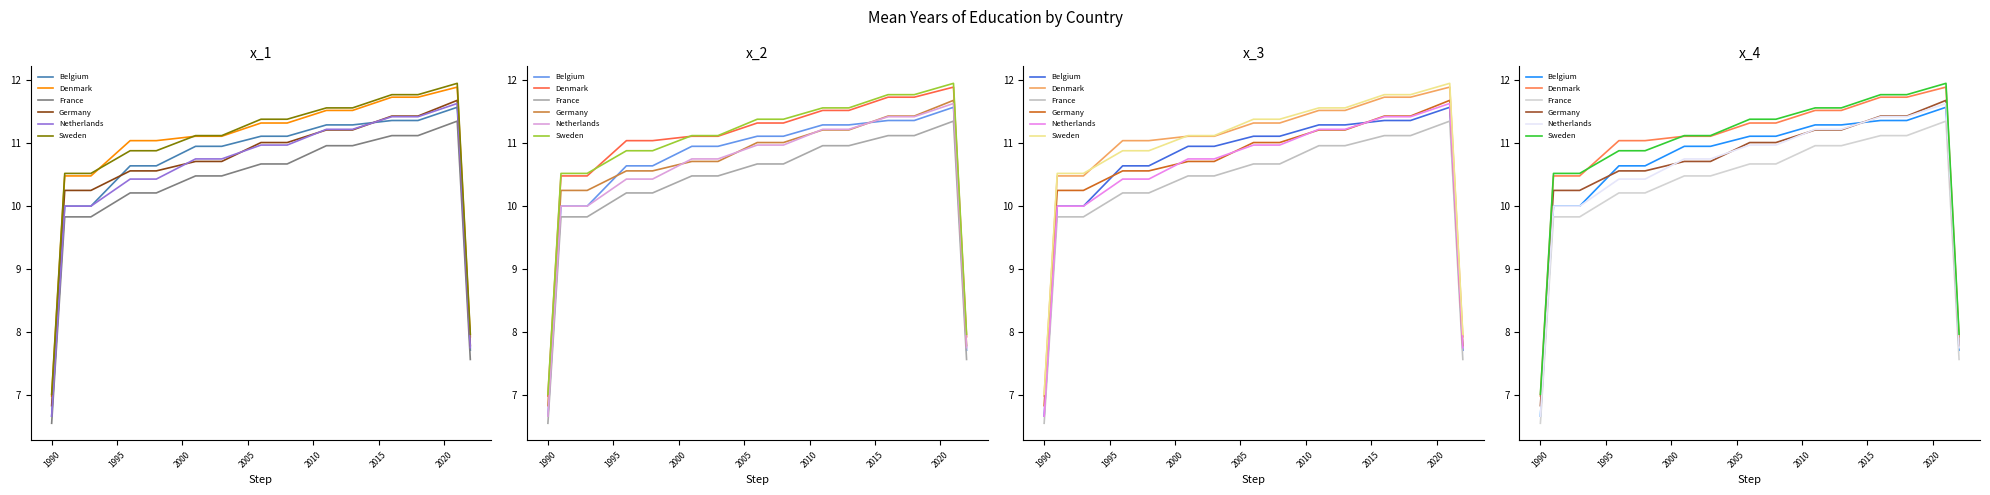

Rank the series by their maximum value, from lowest to highest.

France, Belgium, Netherlands, Germany, Denmark, Sweden